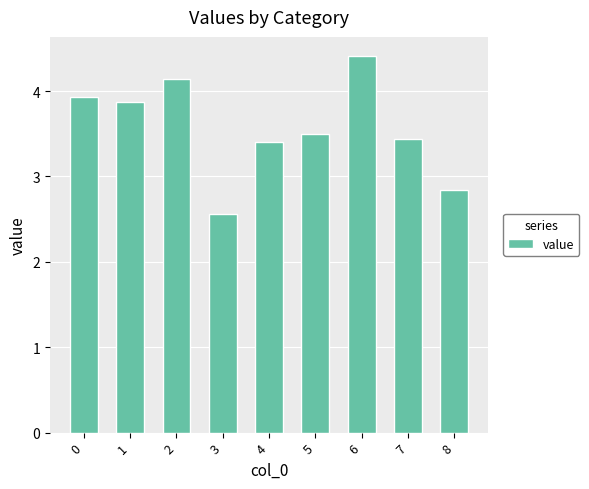

Is it true that the value at 4 is 3.4?

True